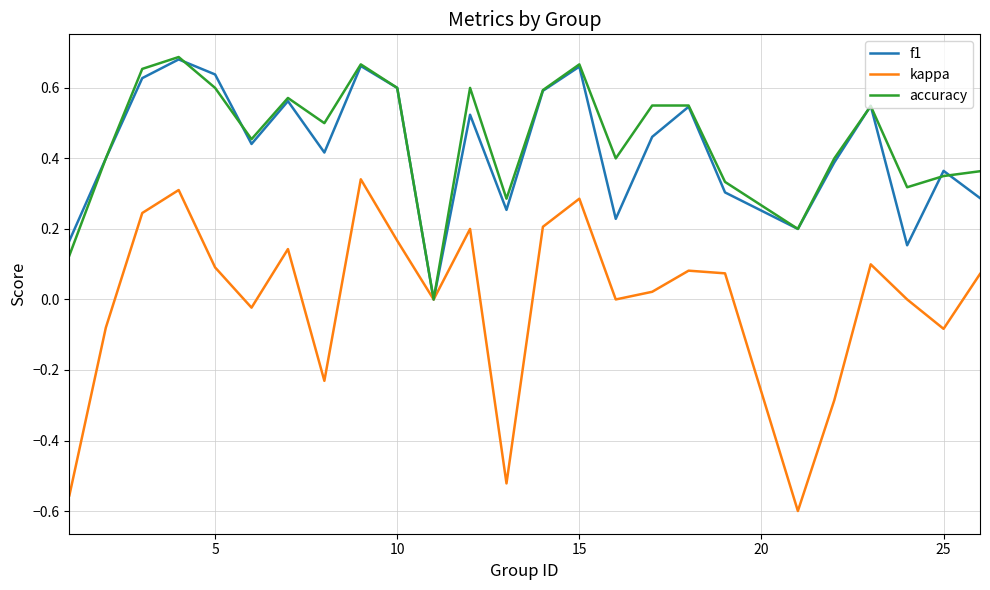

Which series has the largest range (max minus min)?

kappa